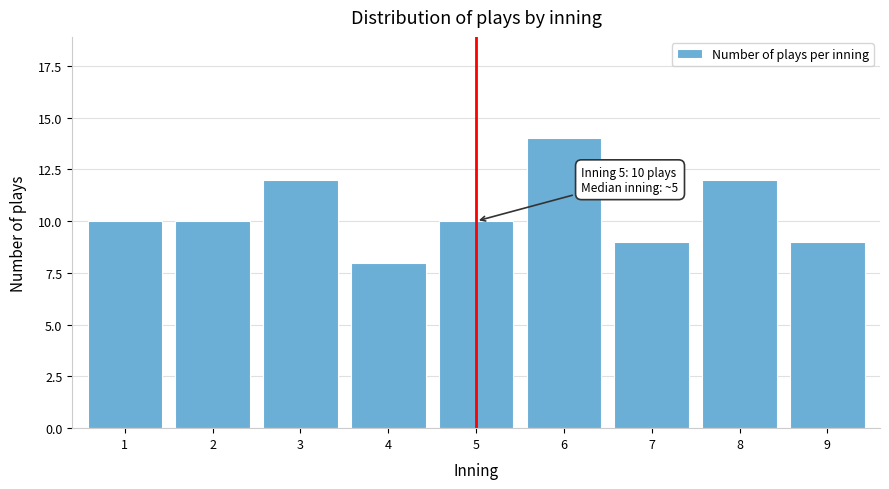

Reading right to left, extract all data points from this chart.

9=9	8=12	7=9	6=14	5=10	4=8	3=12	2=10	1=10